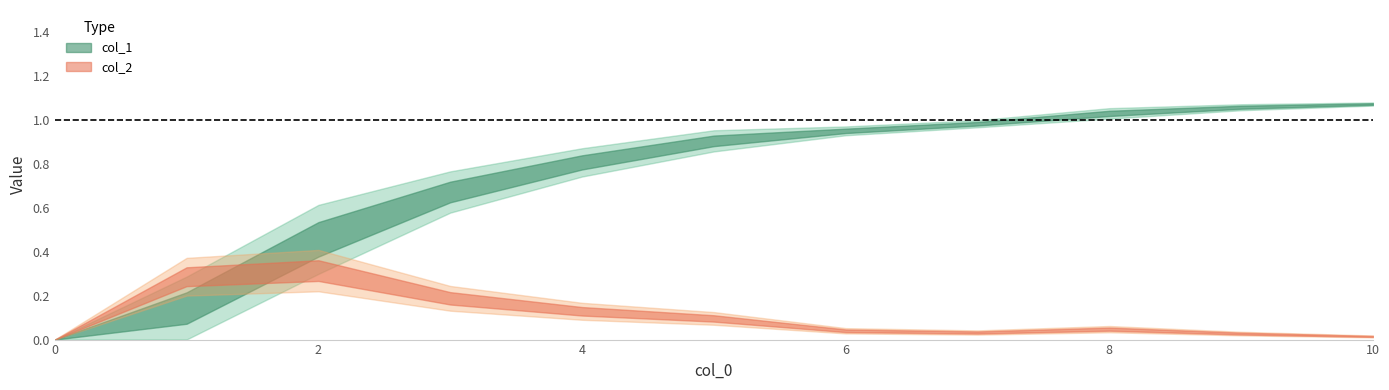

Is the value of col_2 at 2 greater than the value of col_1 at 5?

No